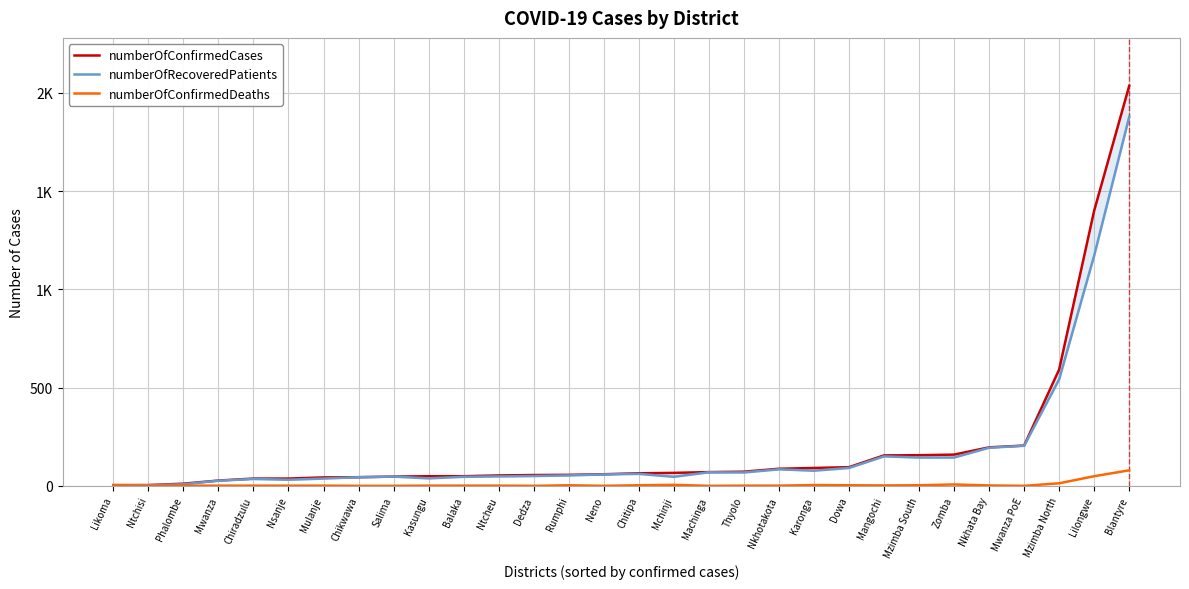

What is the difference between the highest and lowest values at Zomba?

152